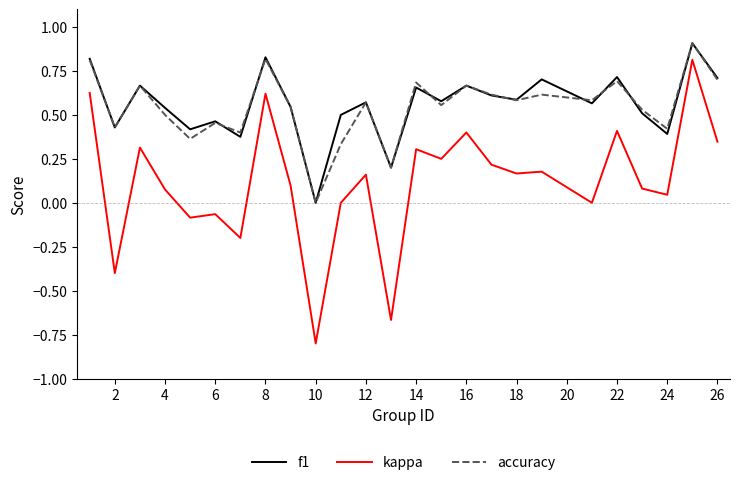

True or false: f1 and kappa cross at least once.

False